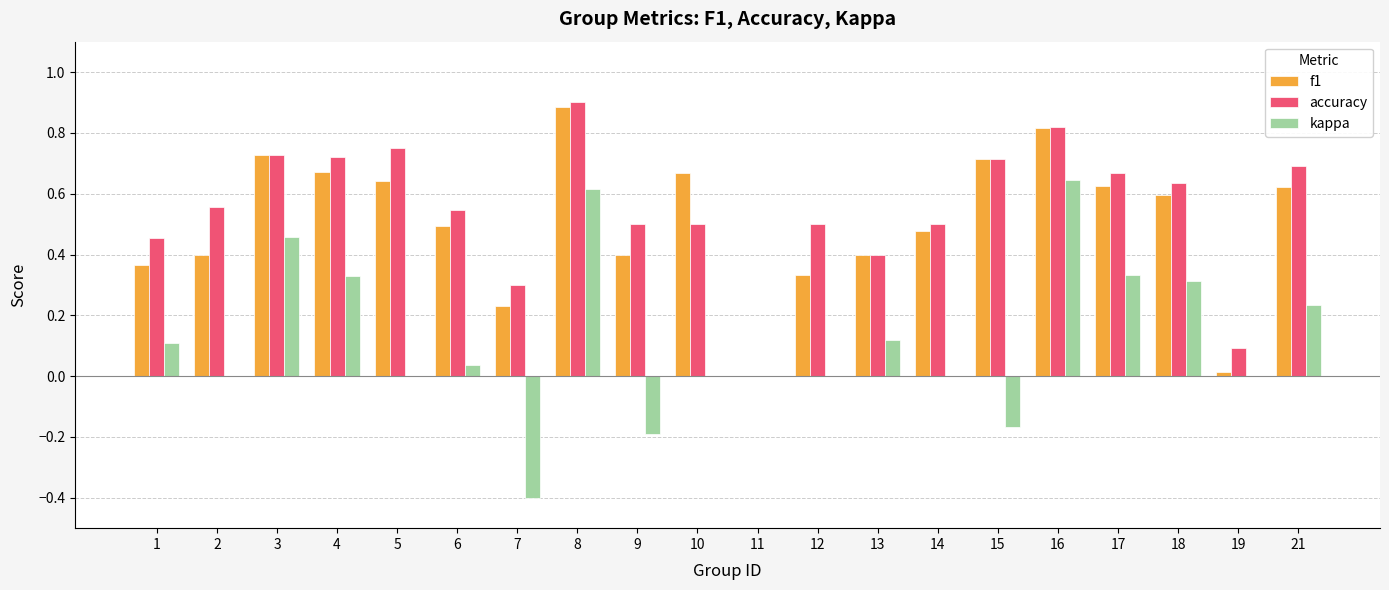

At which category is the sum across all series the highest?

8